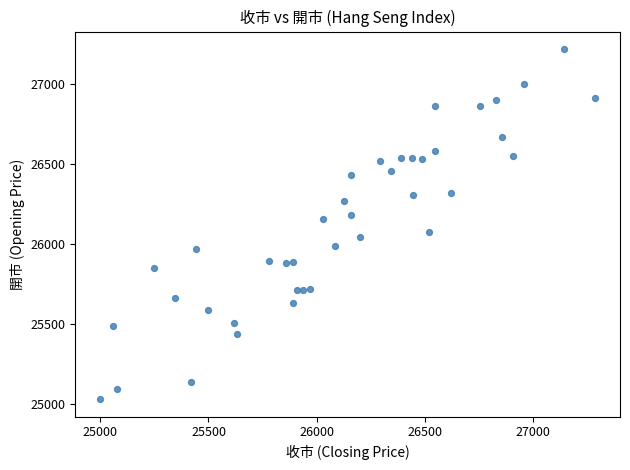

How many points are shown in the scatter plot?

40